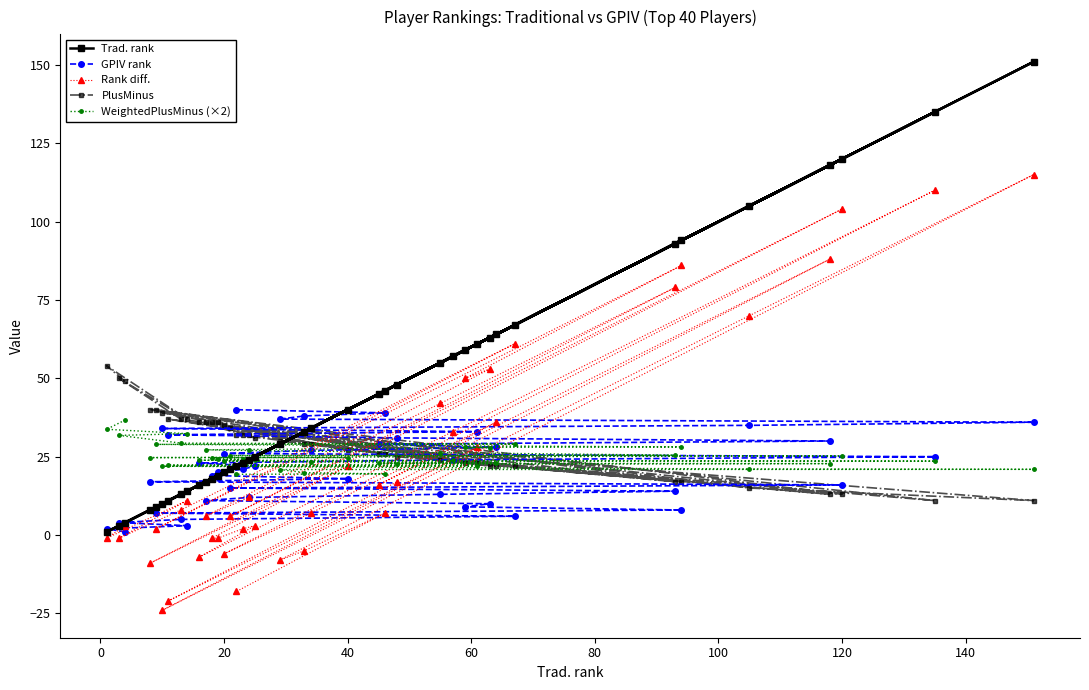

Which series has the widest spread of values?

Trad. rank